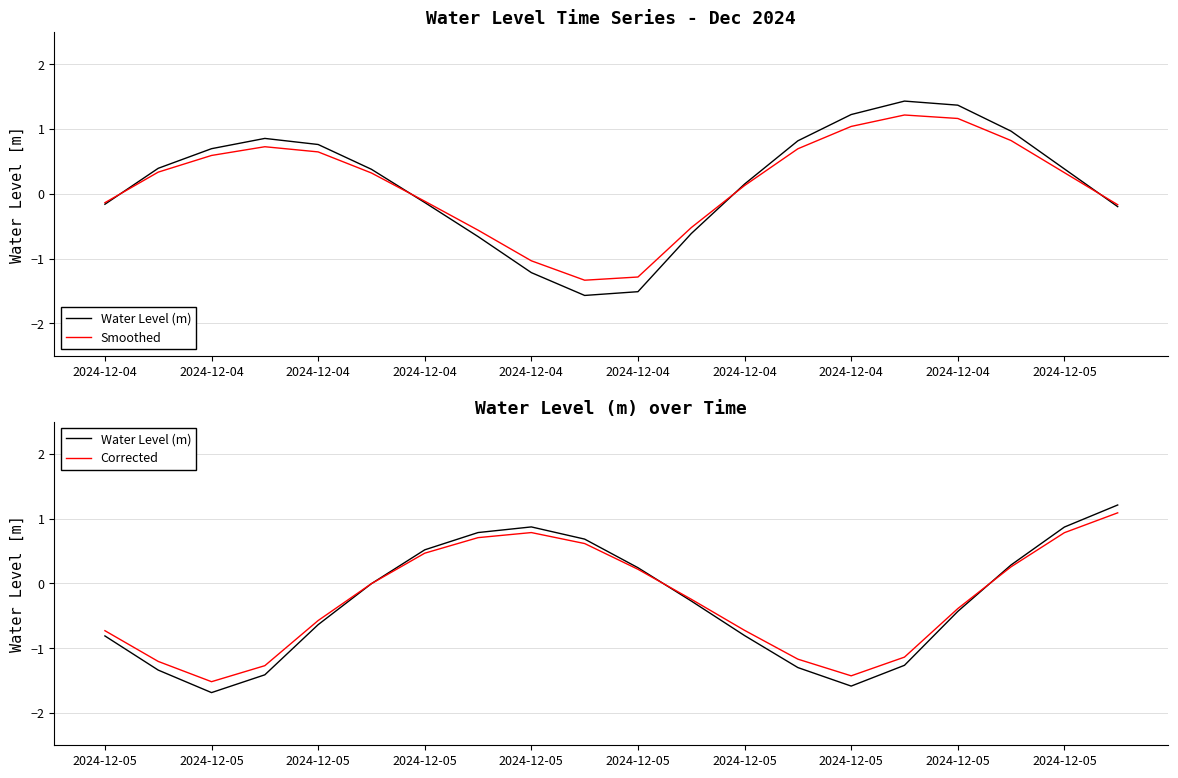

How many data points does each series have?

20